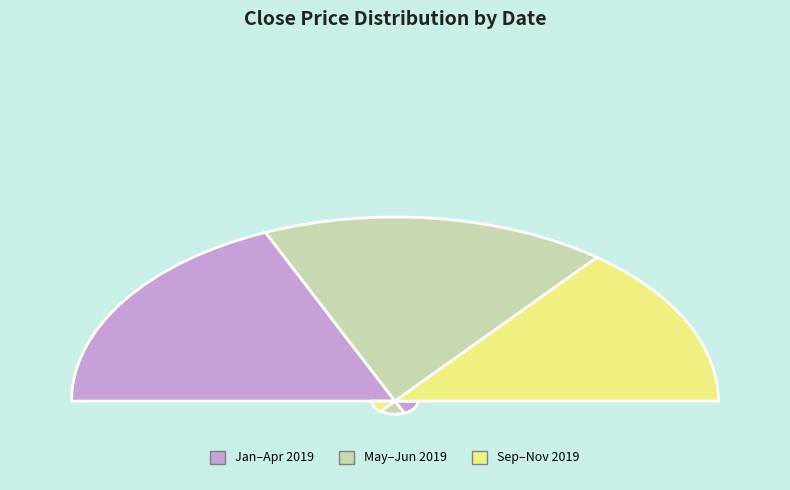

To the nearest percent, what is the average slice percentage?

8%